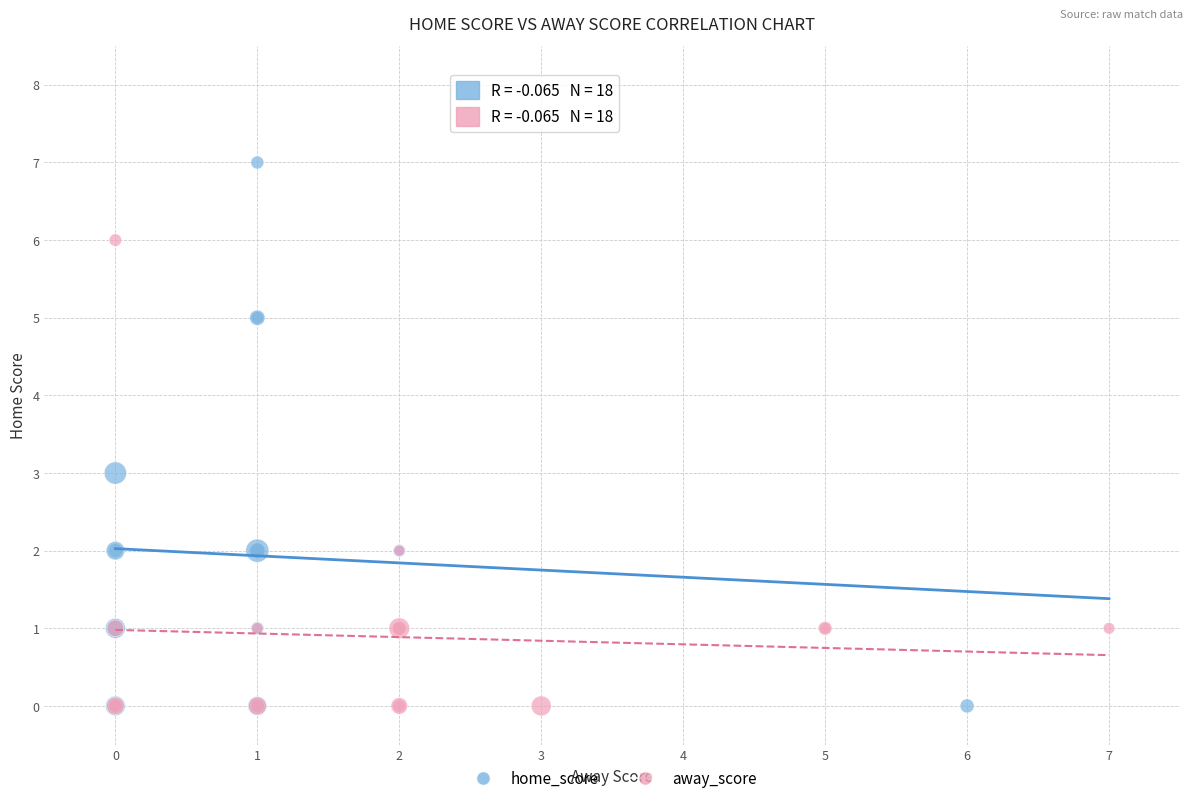

What are all the series names shown in the legend?

home_score, away_score